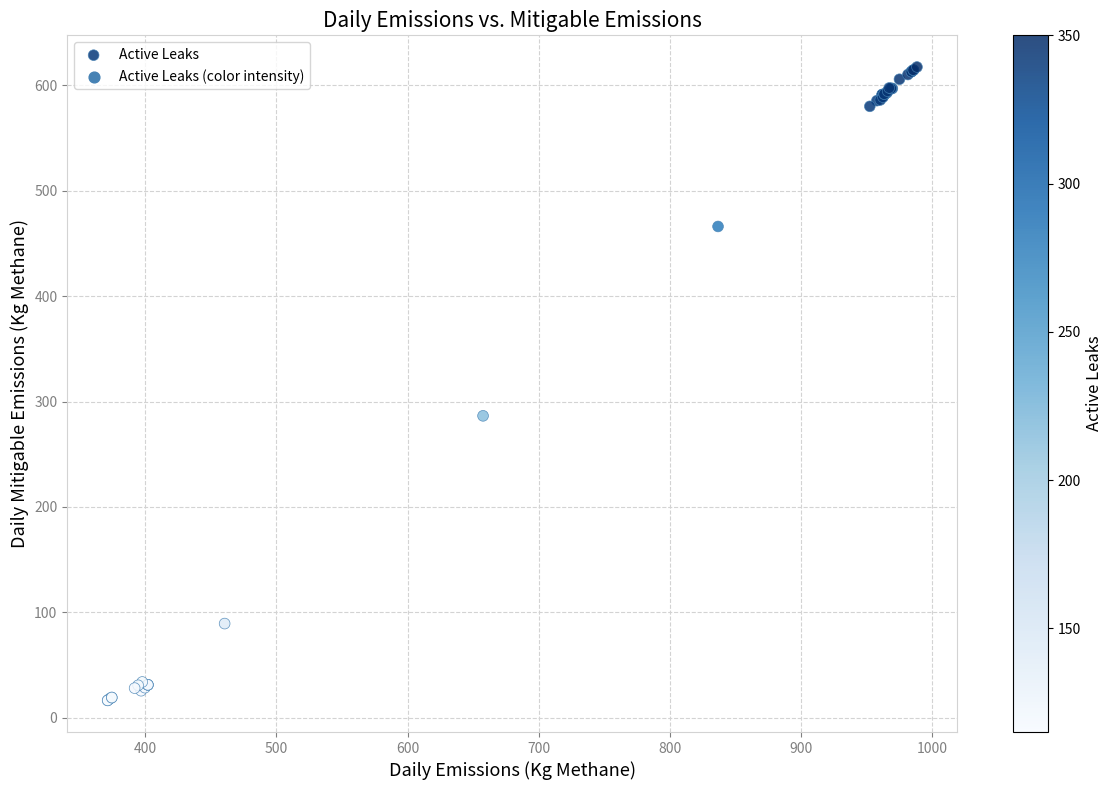

What Y value in the scatter plot is closest to 316?

286.5